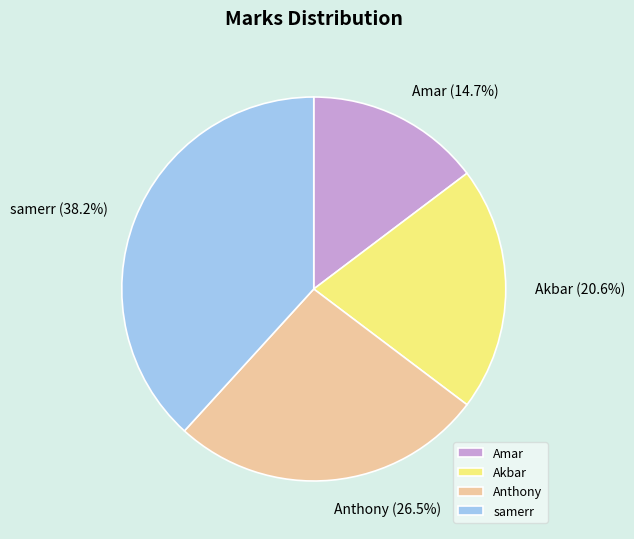

Which slice is the largest?

samerr